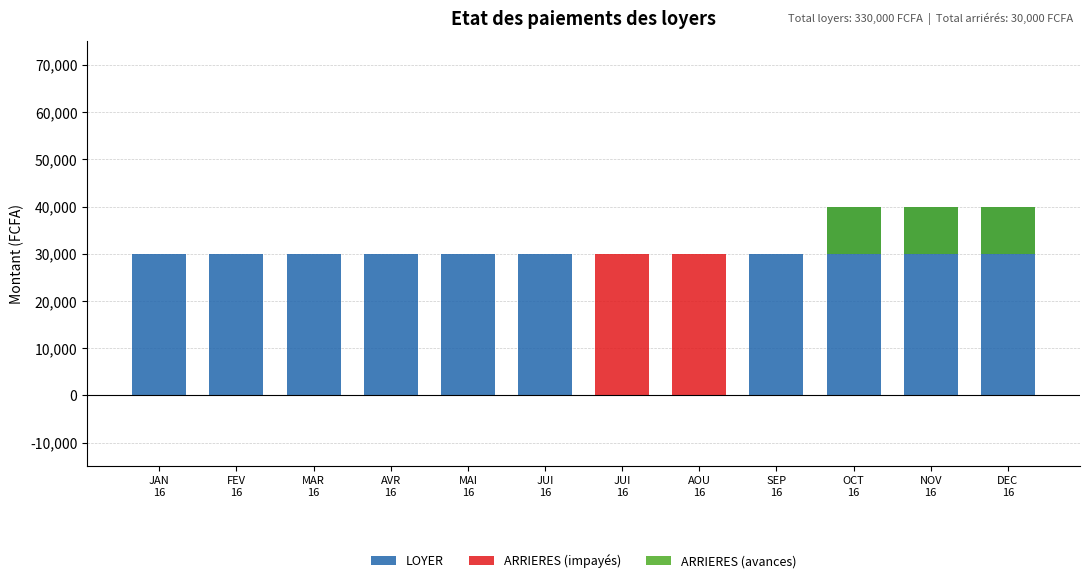

Is it true that LOYER equals 30000 at MAR
16?

True